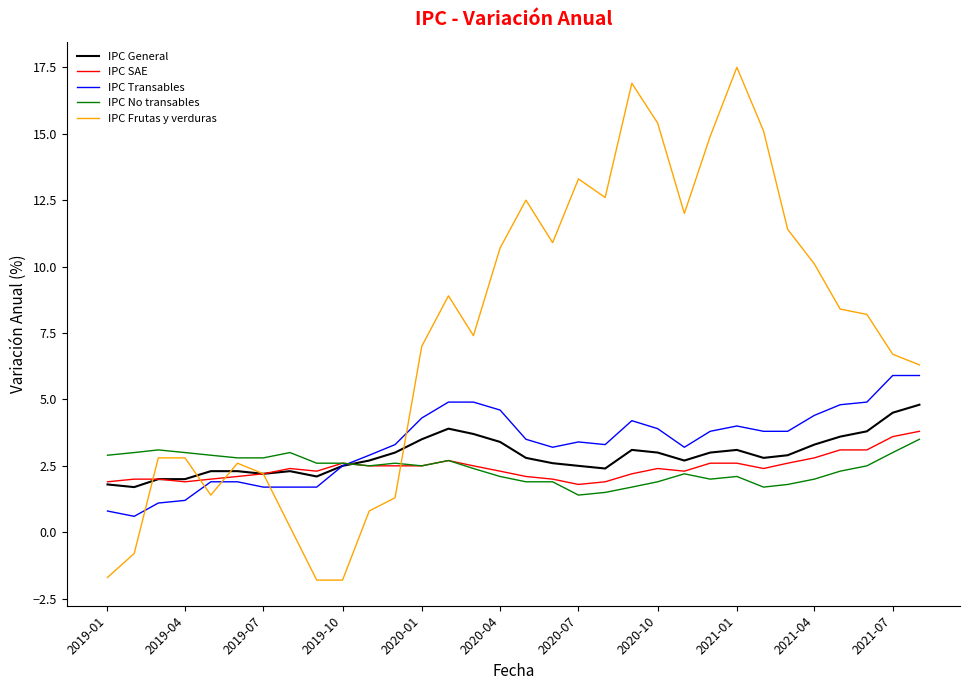

What is the minimum value for IPC Frutas y verduras?

-1.8